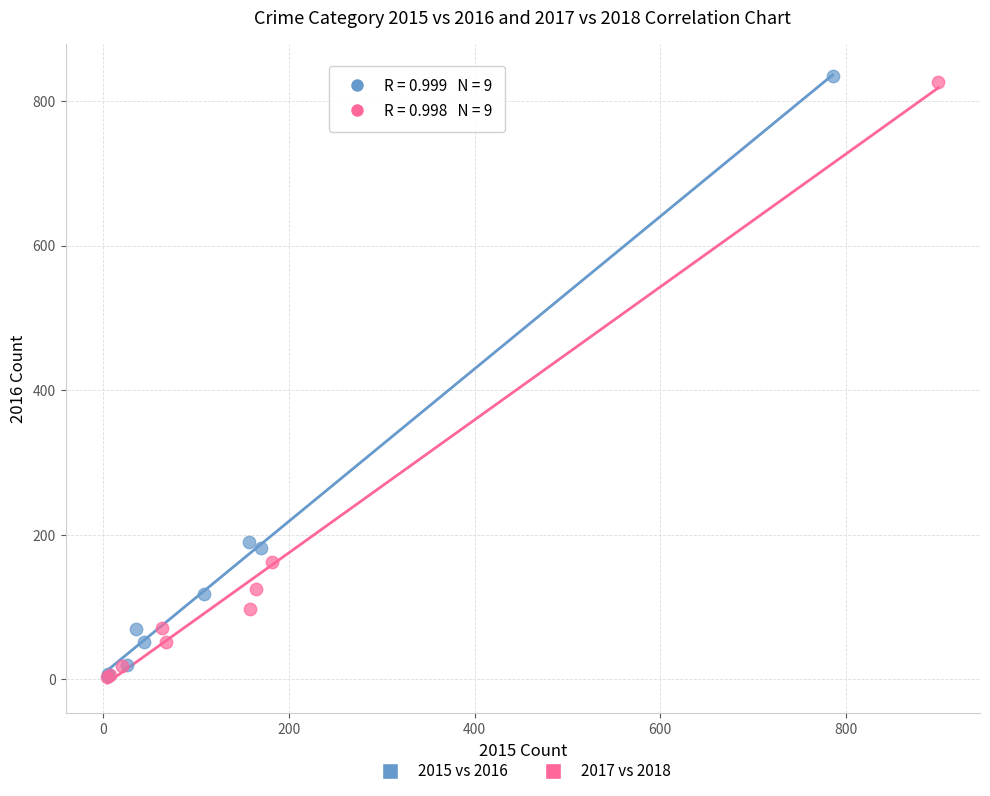

Which series has the largest Y range (max minus min)?

2015 vs 2016